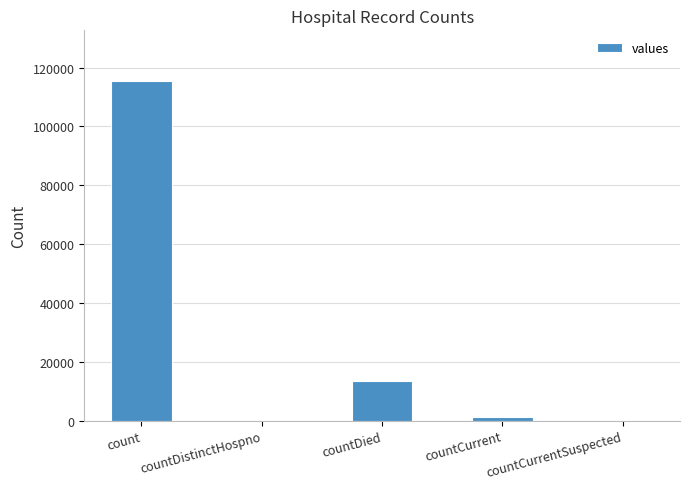

What is the change in value from count to countDied?

-102036